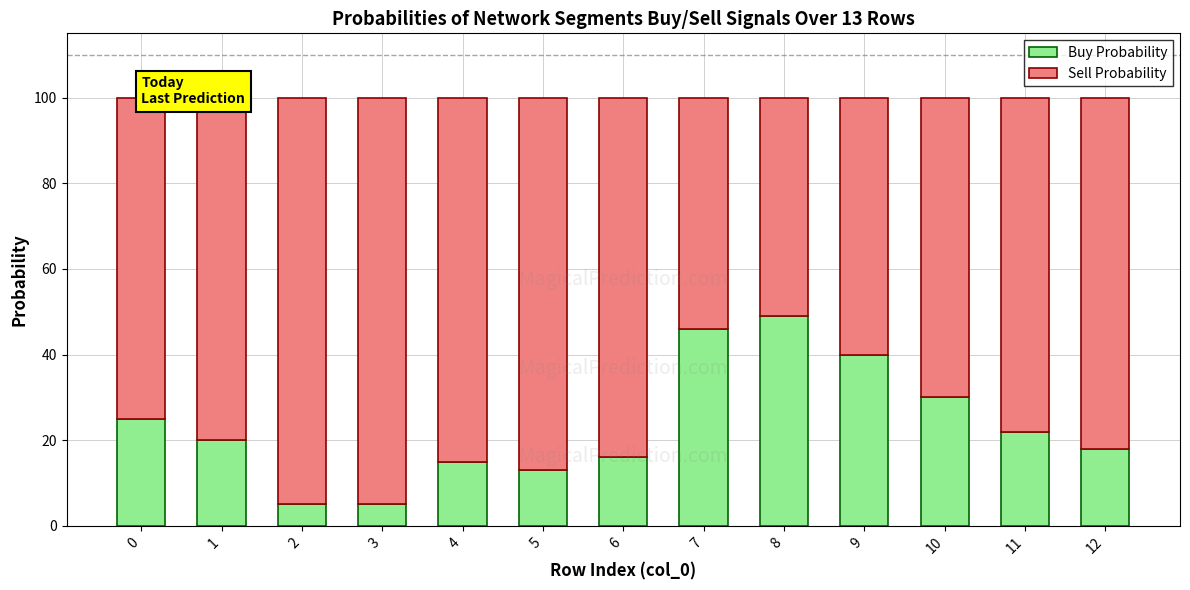

True or false: Buy Probability has a value of 5 at 4.

False